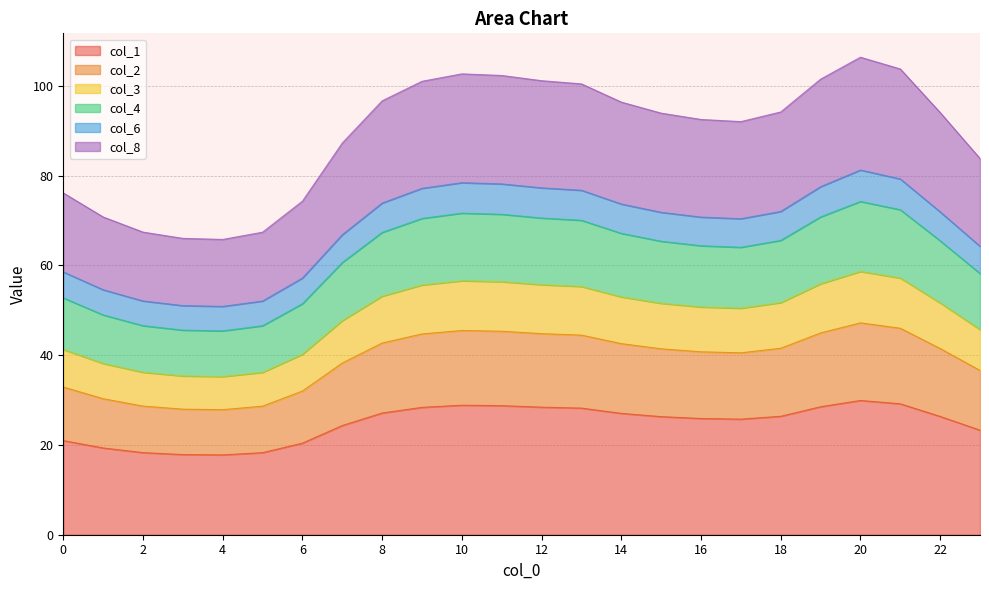

True or false: col_6 has more than 0 points higher than both neighbors.

True